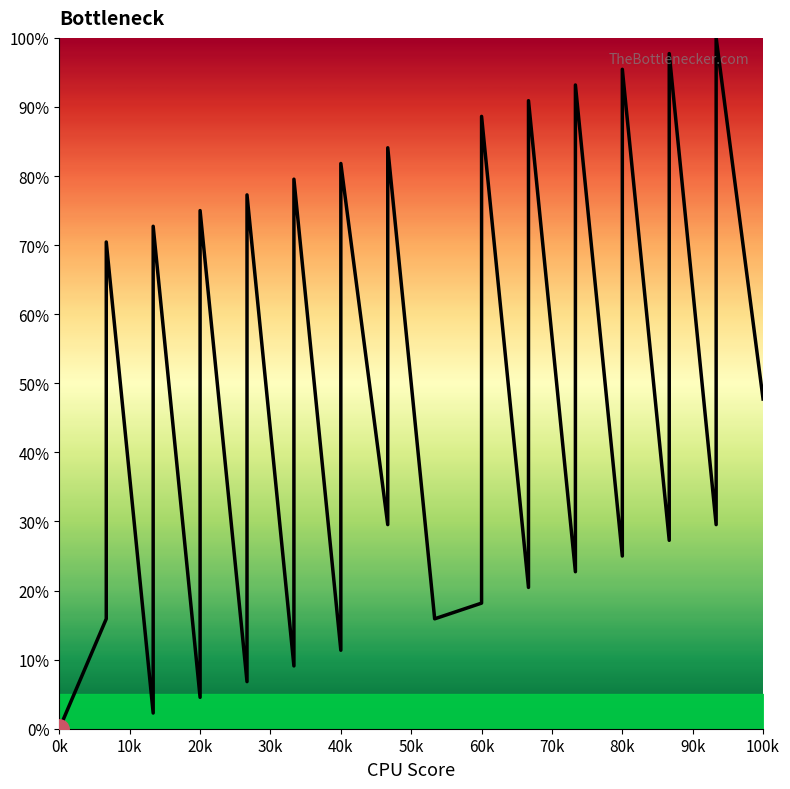

How many interior local valleys (lower than both neighbors) does the data have?

12